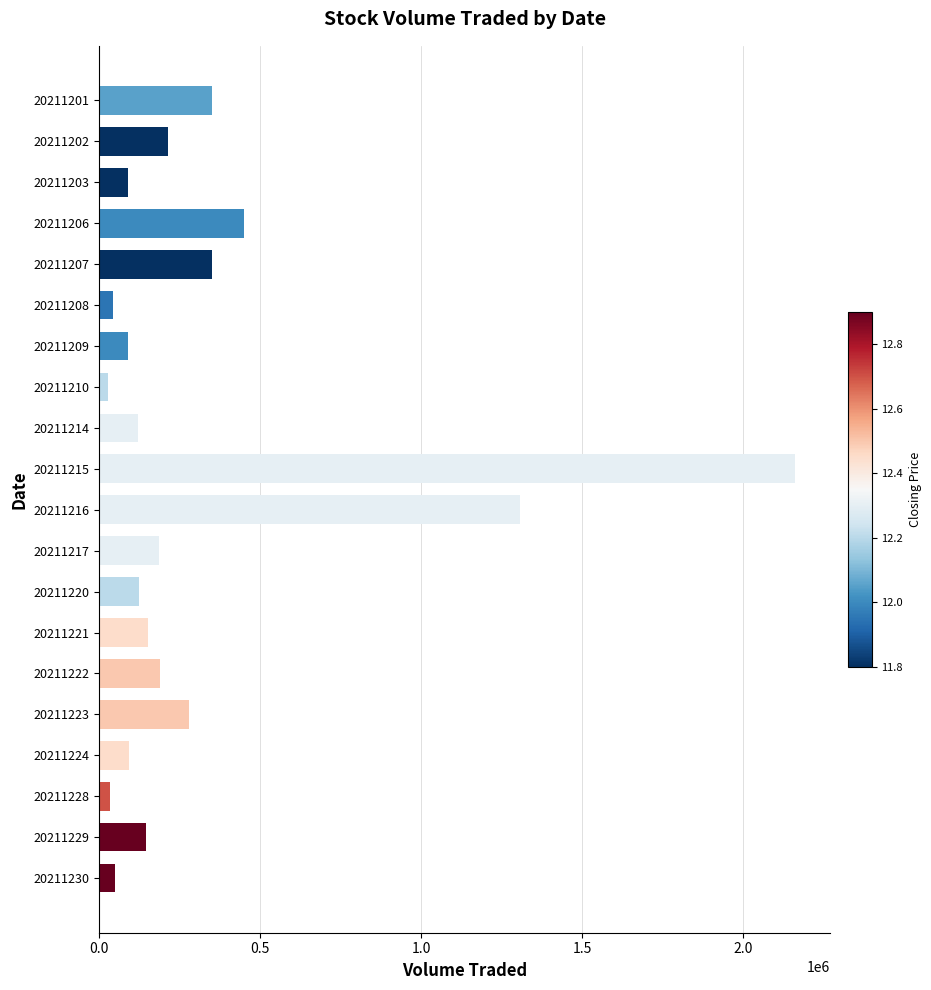

What is the average value?

322530